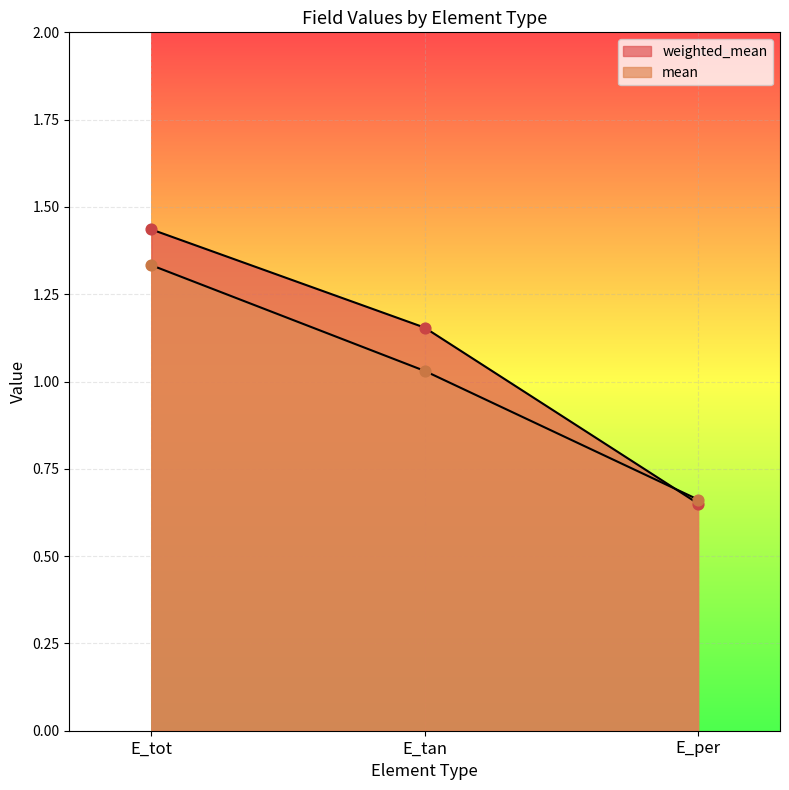

Which series contains the highest Y value?

weighted_mean